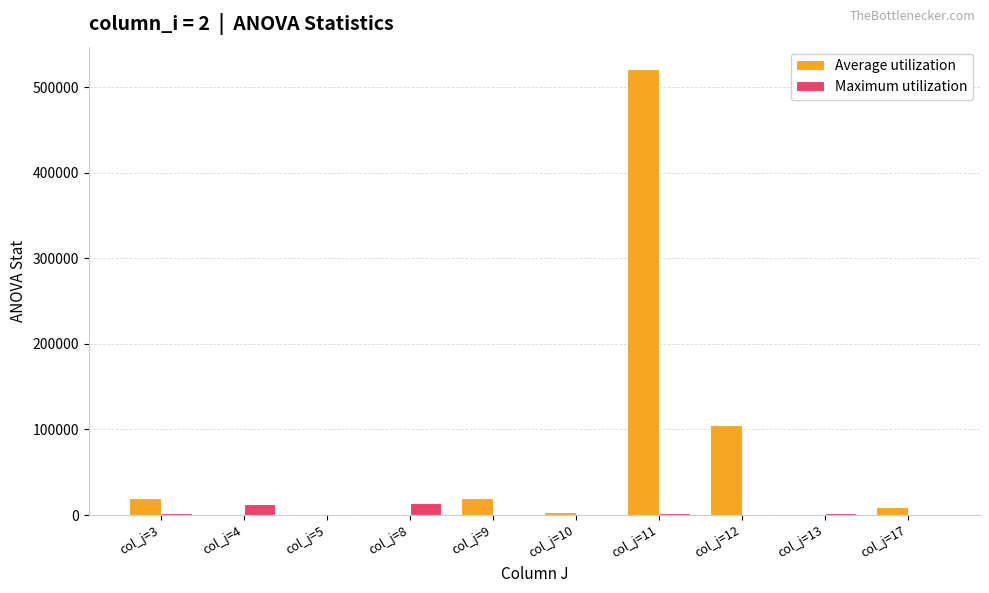

At which label does Average utilization reach its peak?

col_j=11